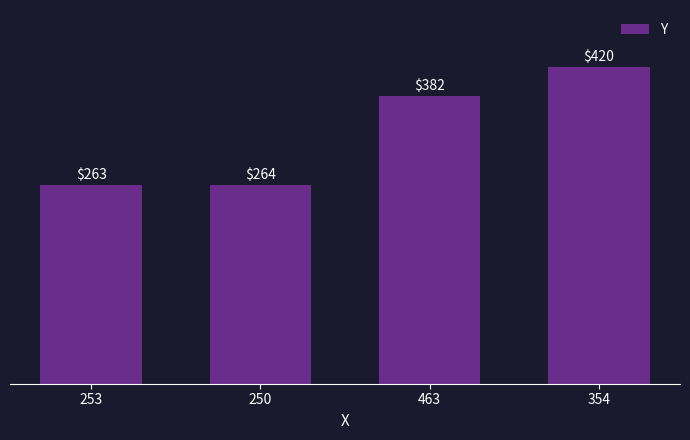

Rank the categories by value from lowest to highest.

253, 250, 463, 354